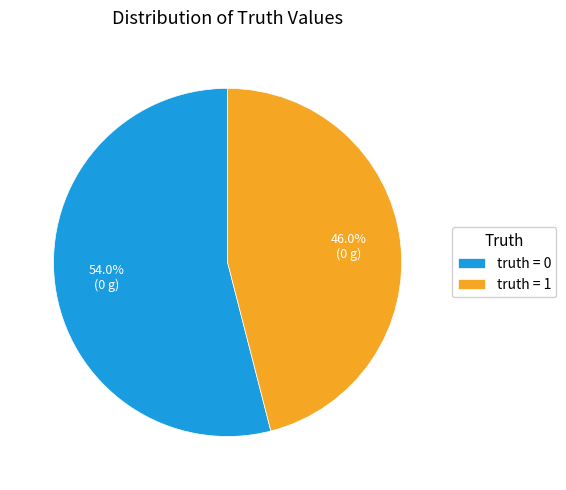

How many segments does this pie chart have?

2